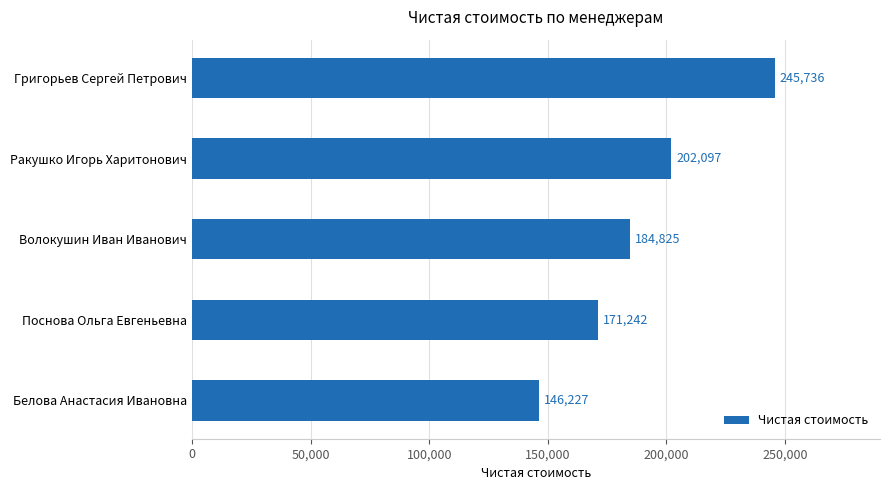

Are the bars grouped side by side (vs. stacked)?

No